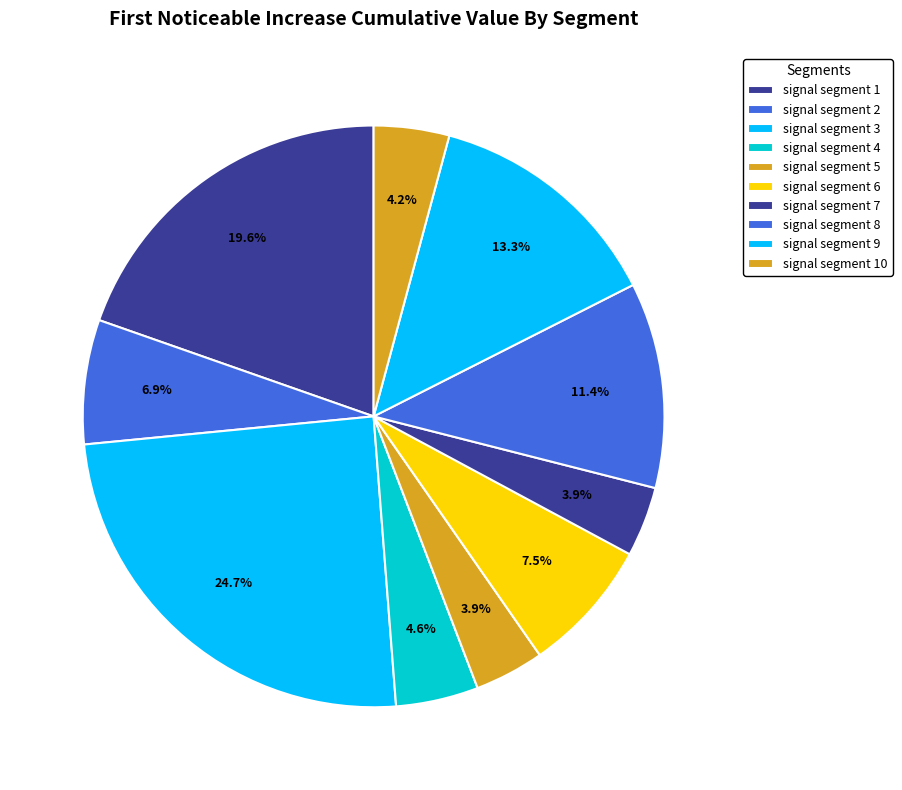

Which slice is the largest?

signal segment 3